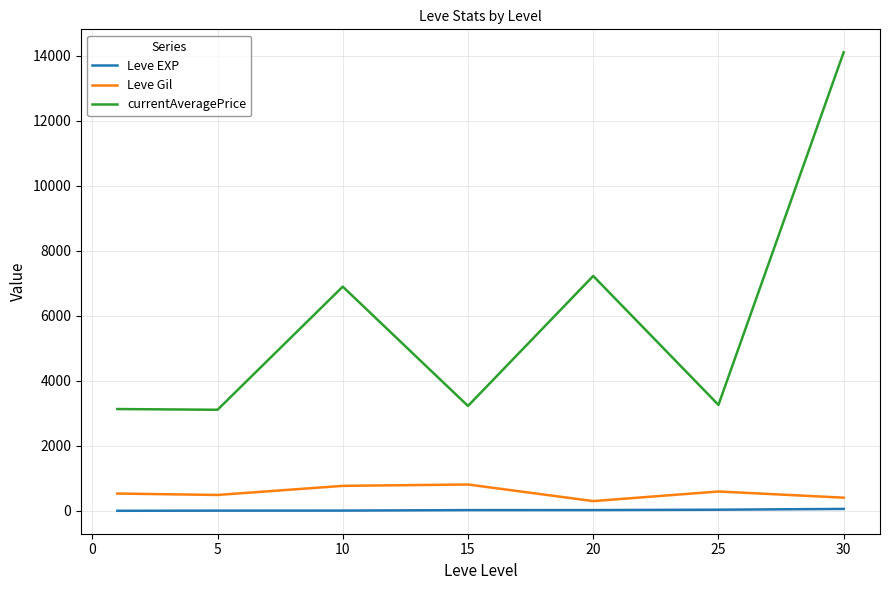

What is the difference between the maximum and minimum values in the currentAveragePrice series?

10996.8